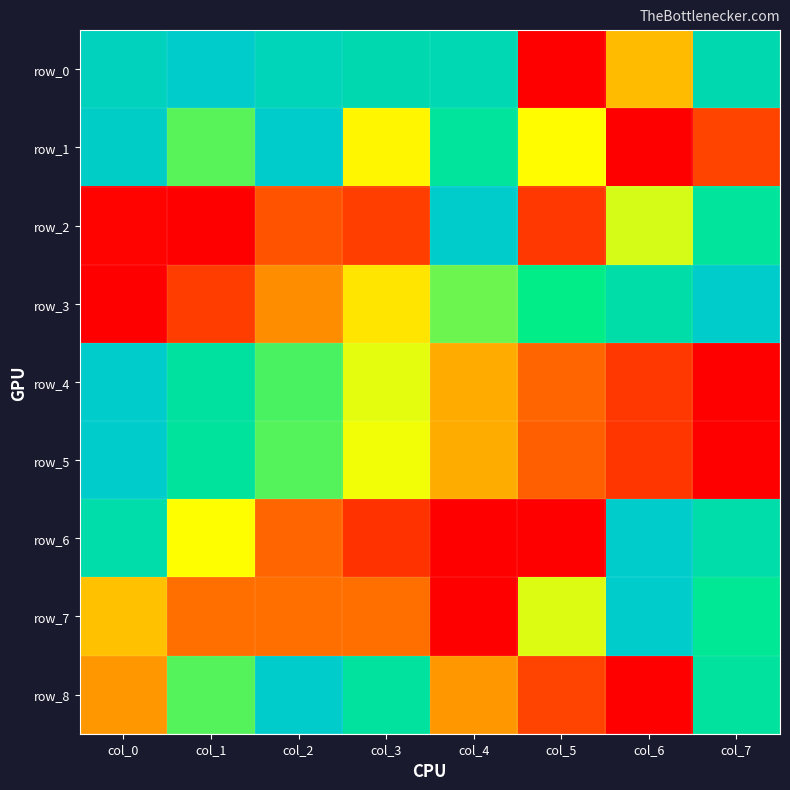

Between col_4 and col_6, which series saw the biggest shift?

row_6